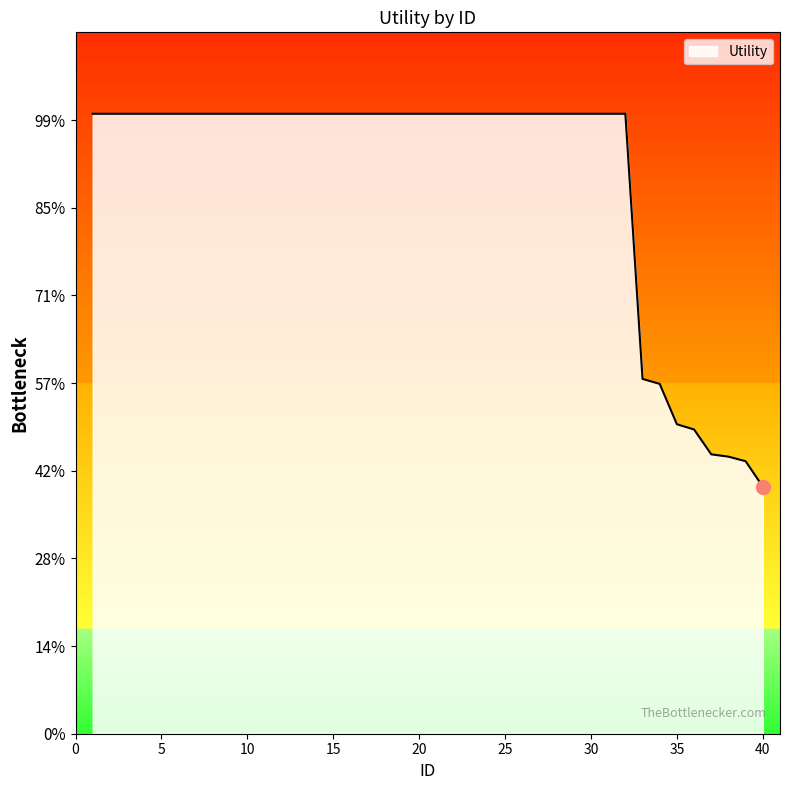

Does the chart have visible grid lines?

No